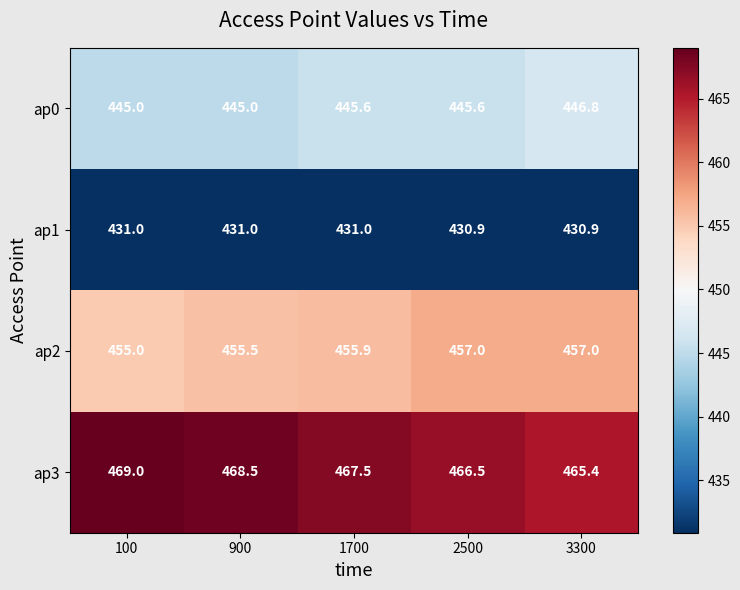

At how many categories does at least one series exceed 438?

5